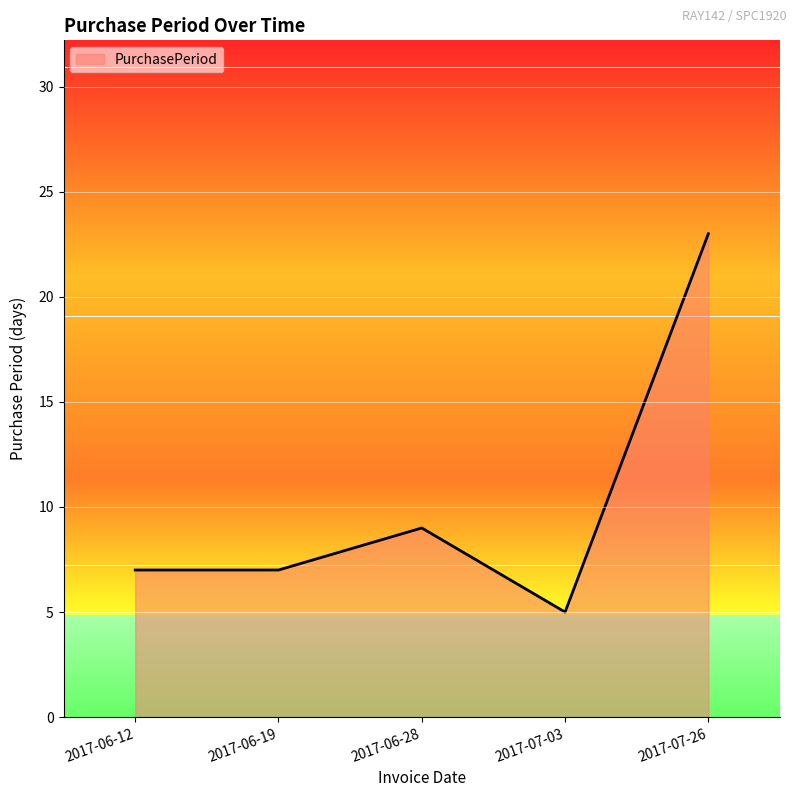

Count the number of categories in the chart.

5